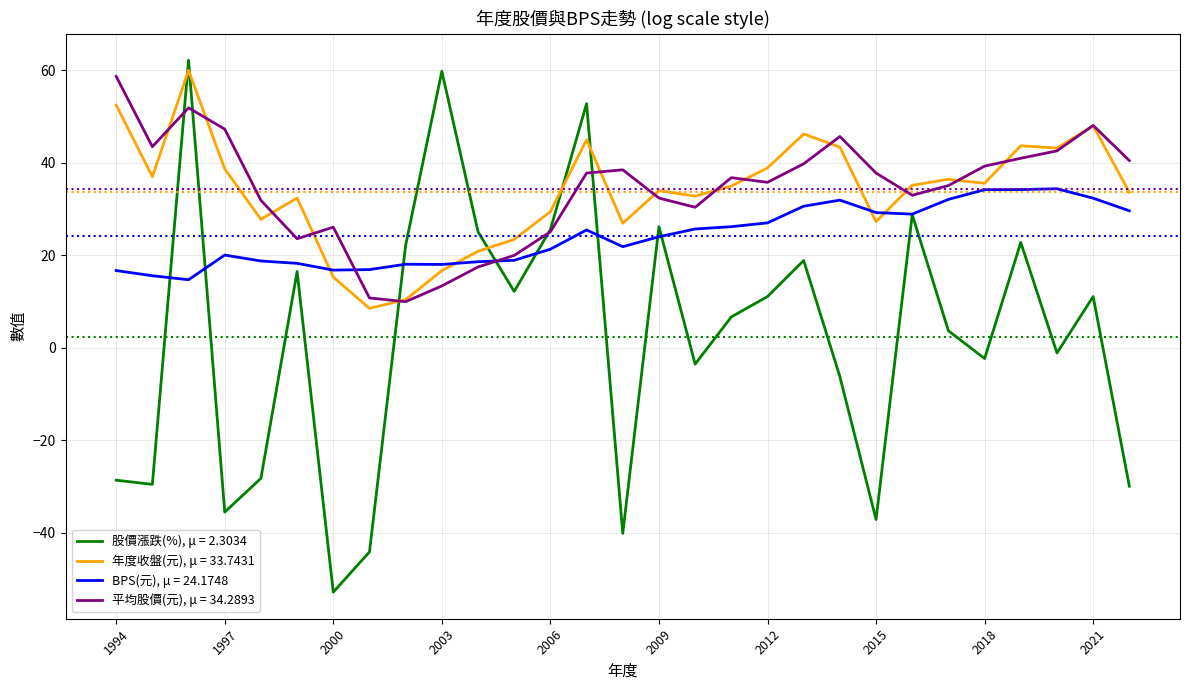

What is the lowest value of the 平均股價(元), μ = 34.2893 series?

10.0